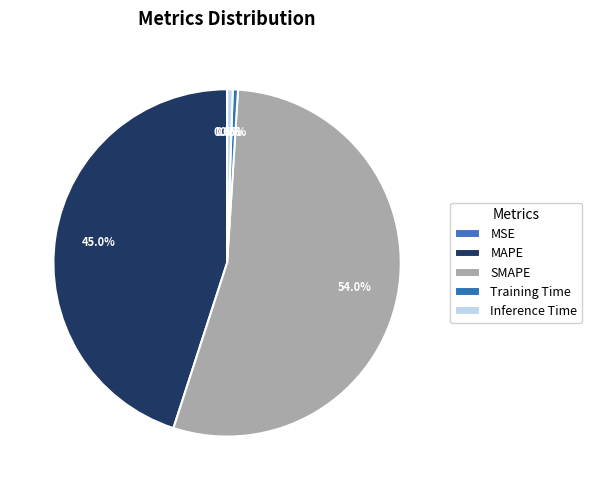

Which category accounts for the majority?

SMAPE